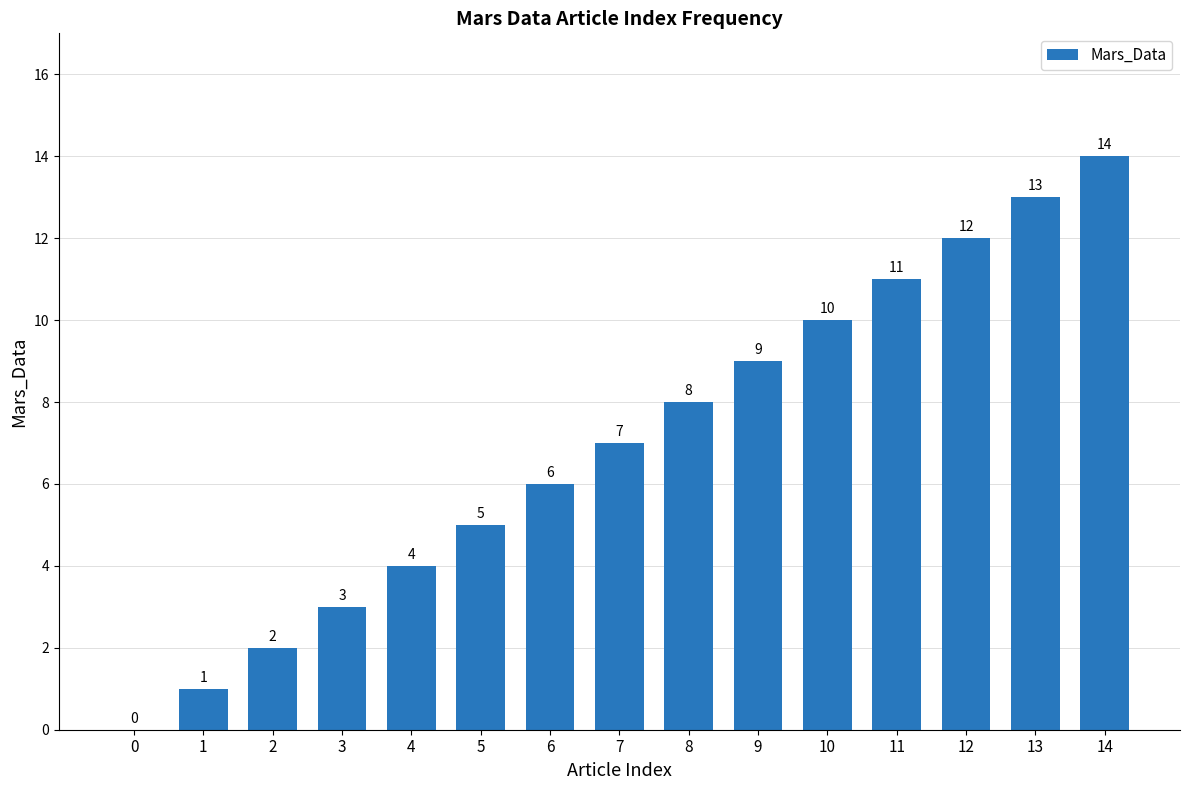

What is the maximum value shown in the chart?

14